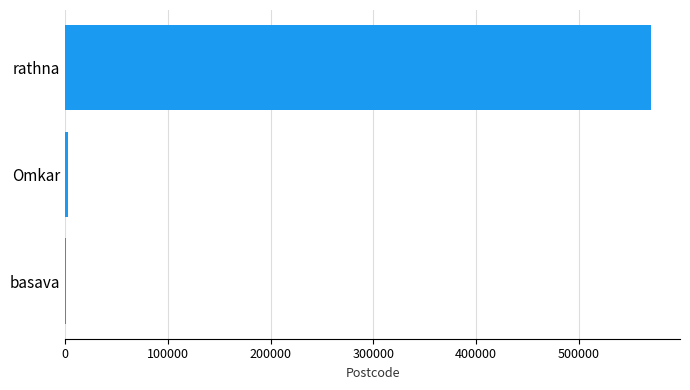

Which has a higher value, rathna or Omkar?

rathna